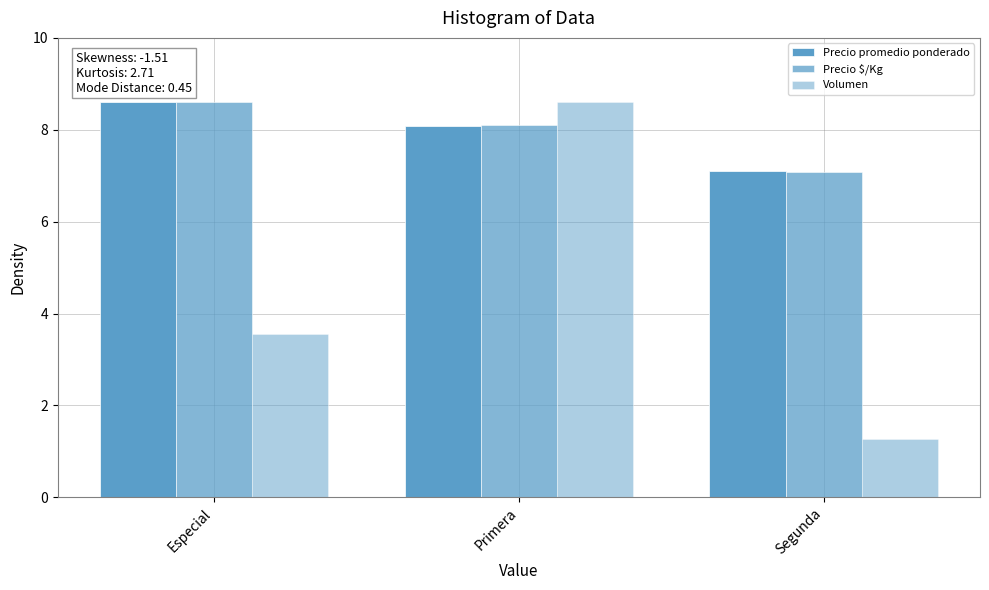

How many values in the Precio $/Kg series are below 8?

1